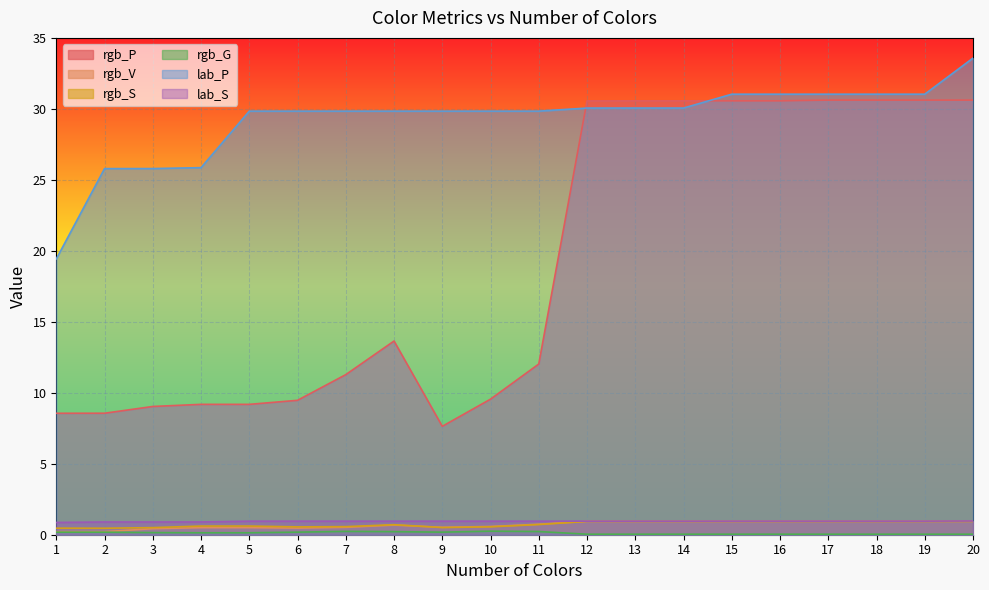

What is the value of the rgb_G point at the 3rd from the left?

0.1